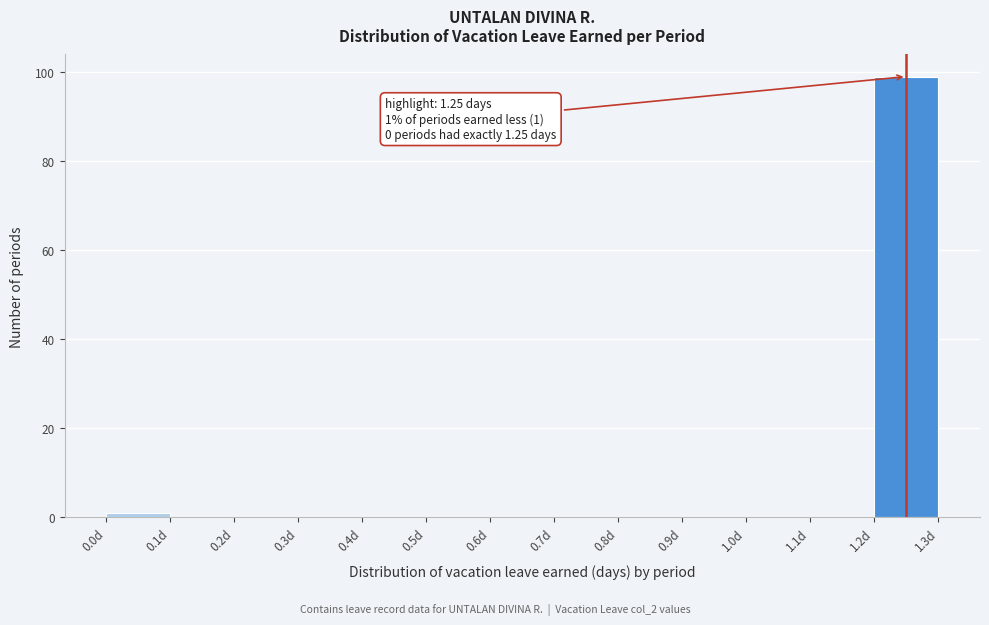

Which range on the x-axis has the tallest bar?

1.2 to 1.3